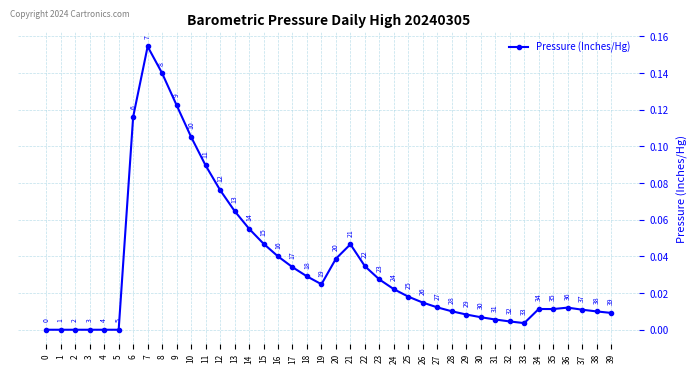

Which category has the highest value across all series?

7